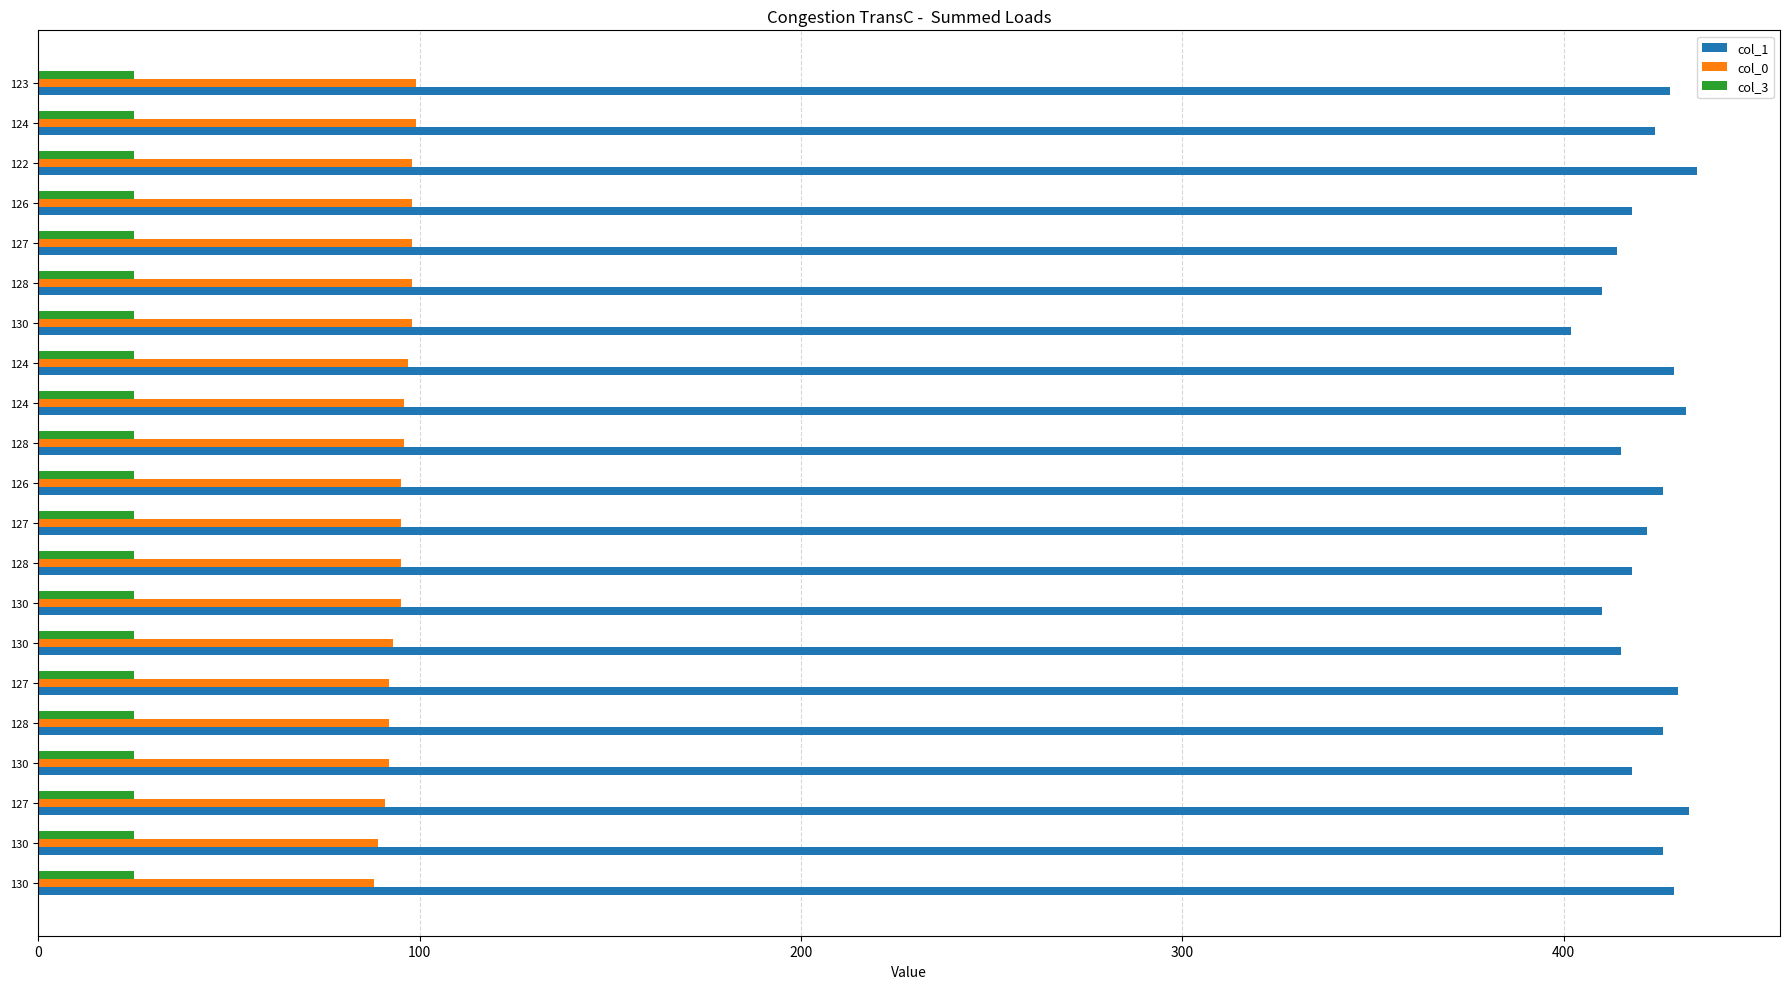

How many data points in col_1 are less than 424?

10